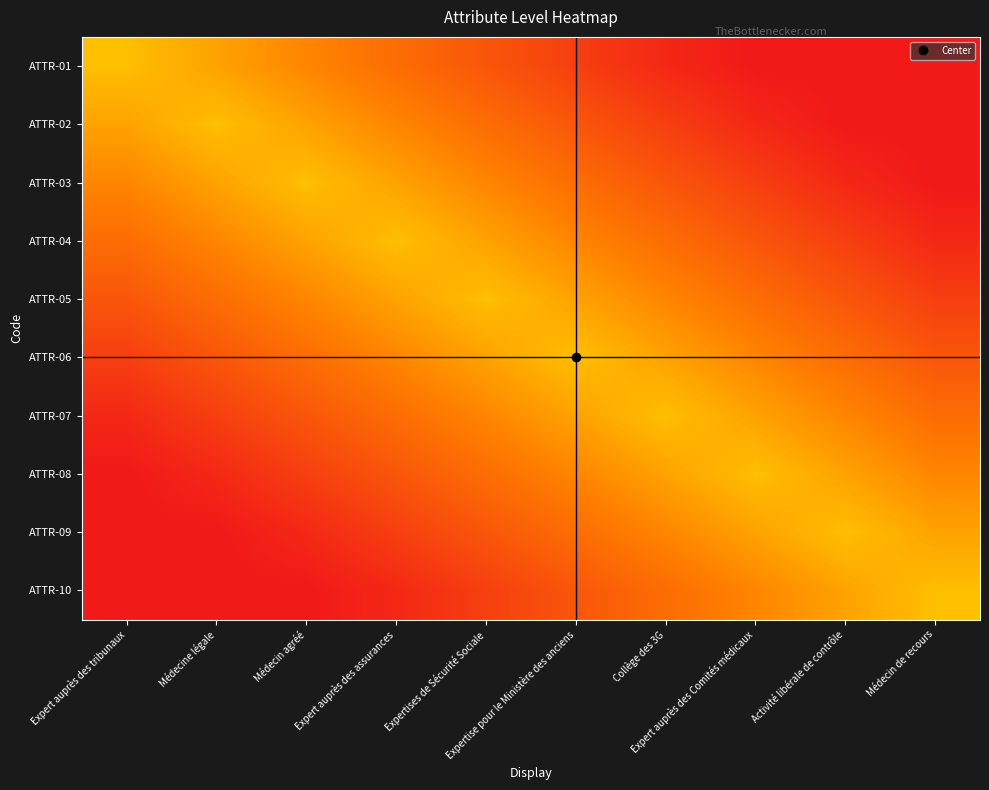

Count the number of categories in the chart.

10